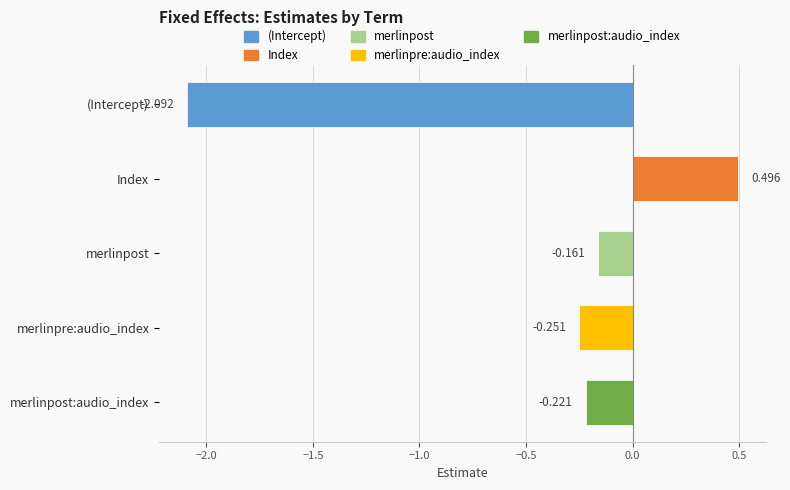

Where is the data nearest to the value 0?

merlinpost